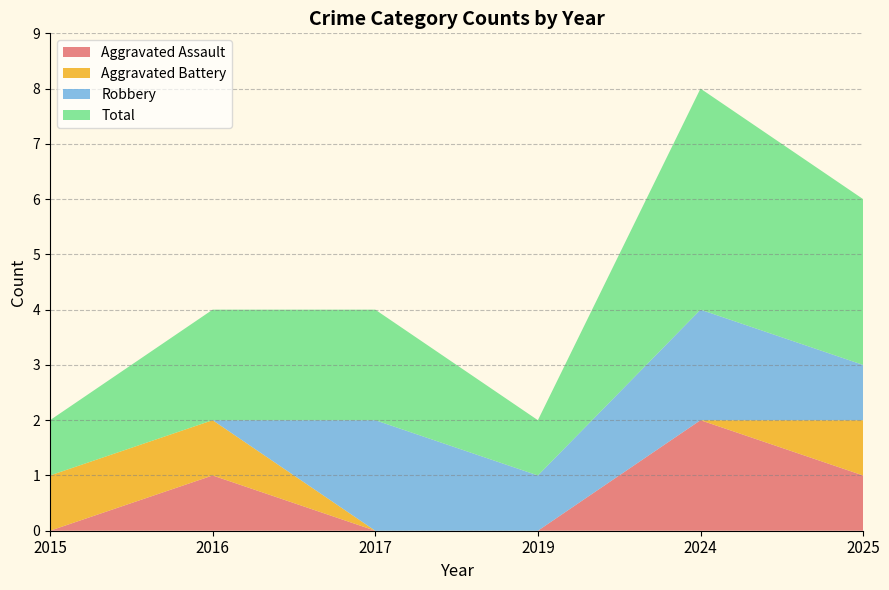

Reading left to right, extract all data points from this chart.

Aggravated Assault: 0	1	0	0	2	1
Aggravated Battery: 1	1	0	0	0	1
Robbery: 0	0	2	1	2	1
Total: 1	2	2	1	4	3